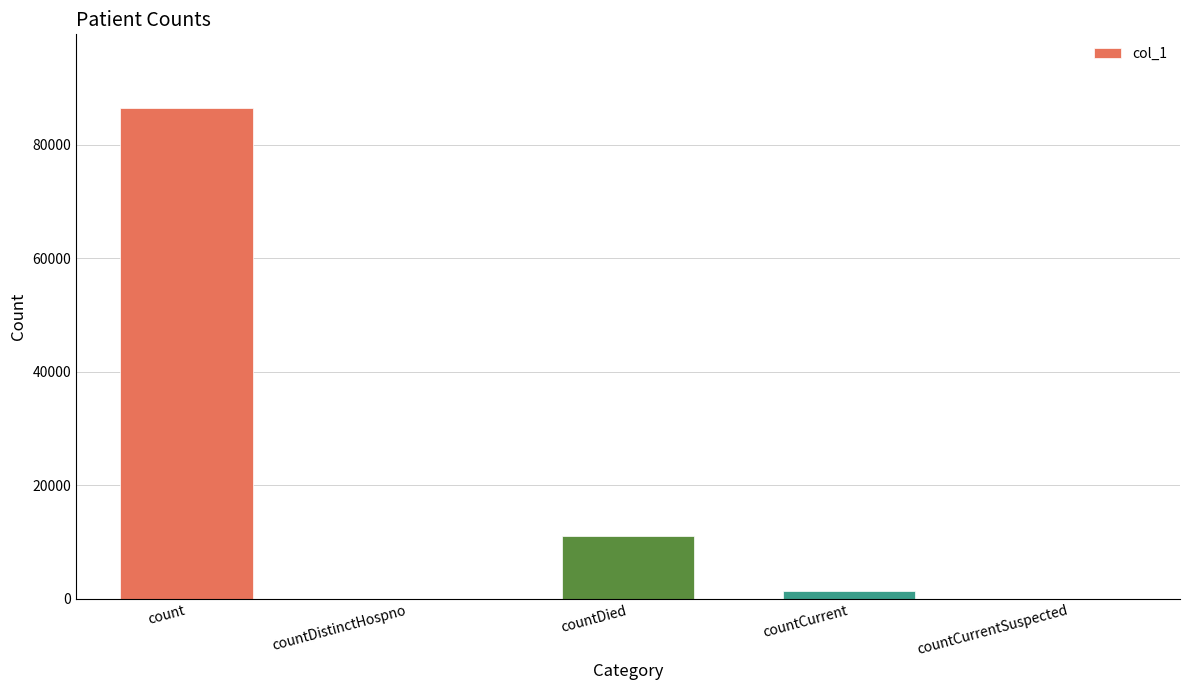

What is the sum of all values?

98936